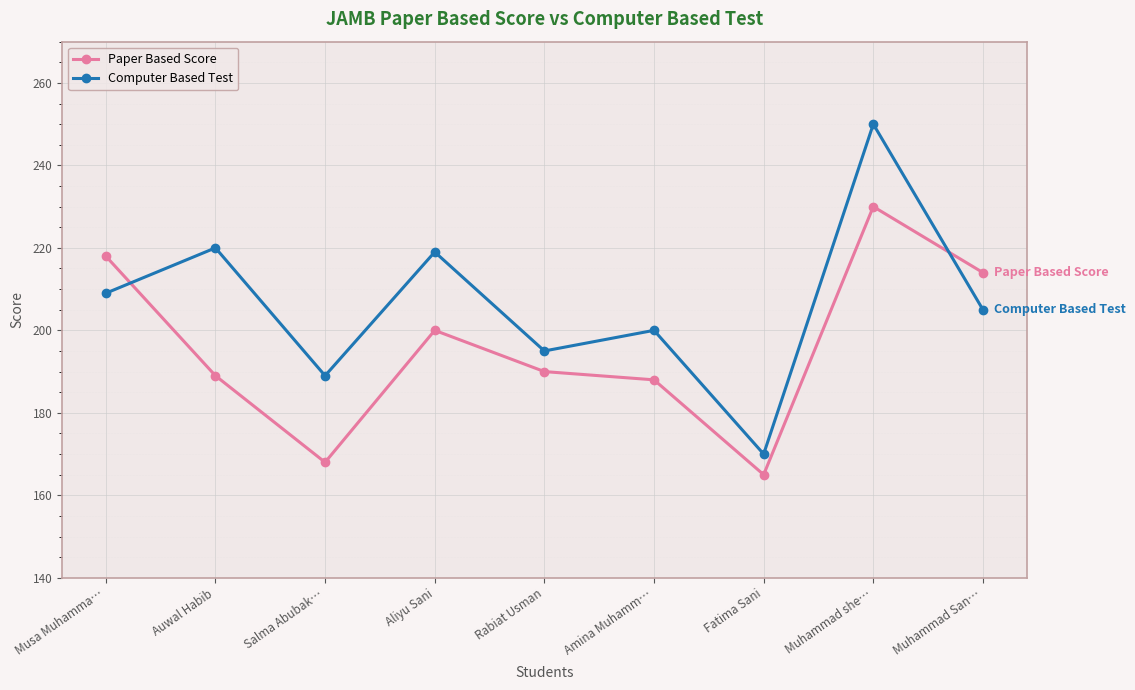

What is the highest value of the Computer Based Test series?

250